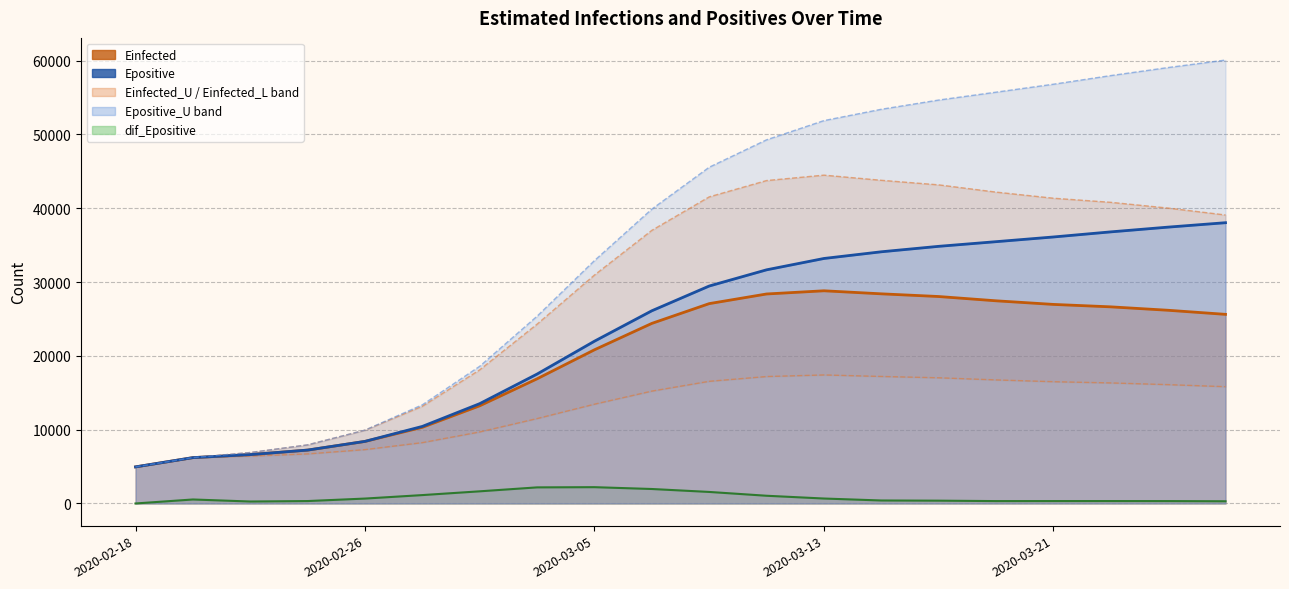

How many lines are shown in the chart?

2